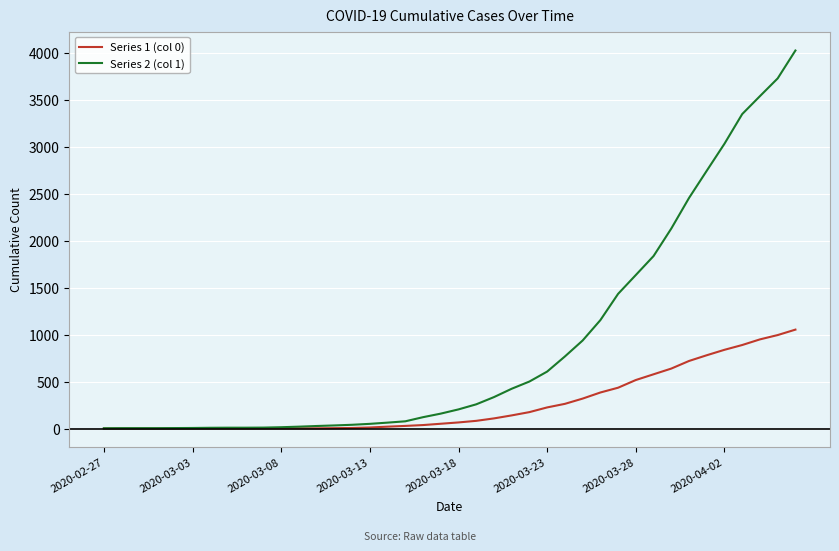

Which series has the widest spread of values?

Series 2 (col 1)